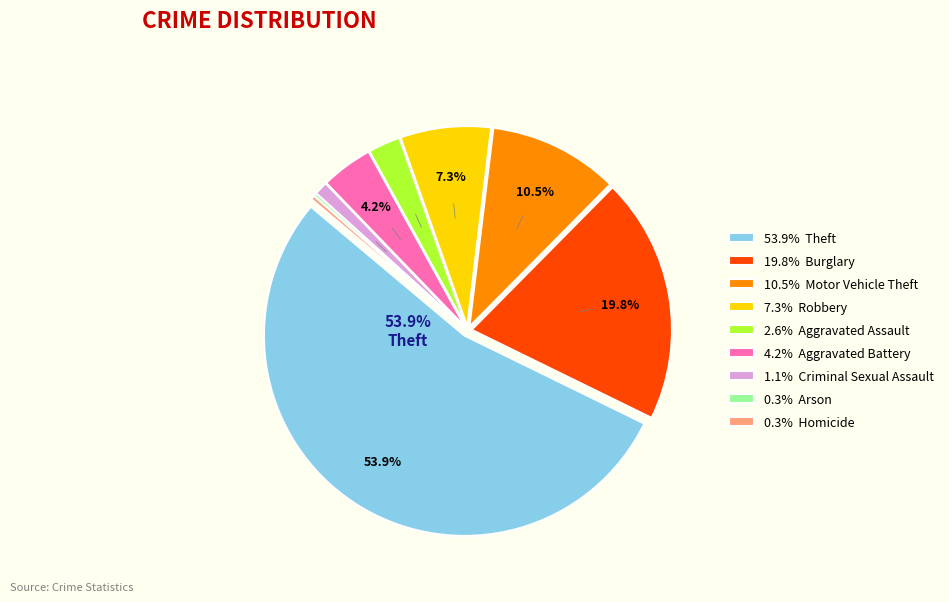

Approximately how many times larger is the value at 53.9% Theft compared to 0.3% Homicide?

160.2